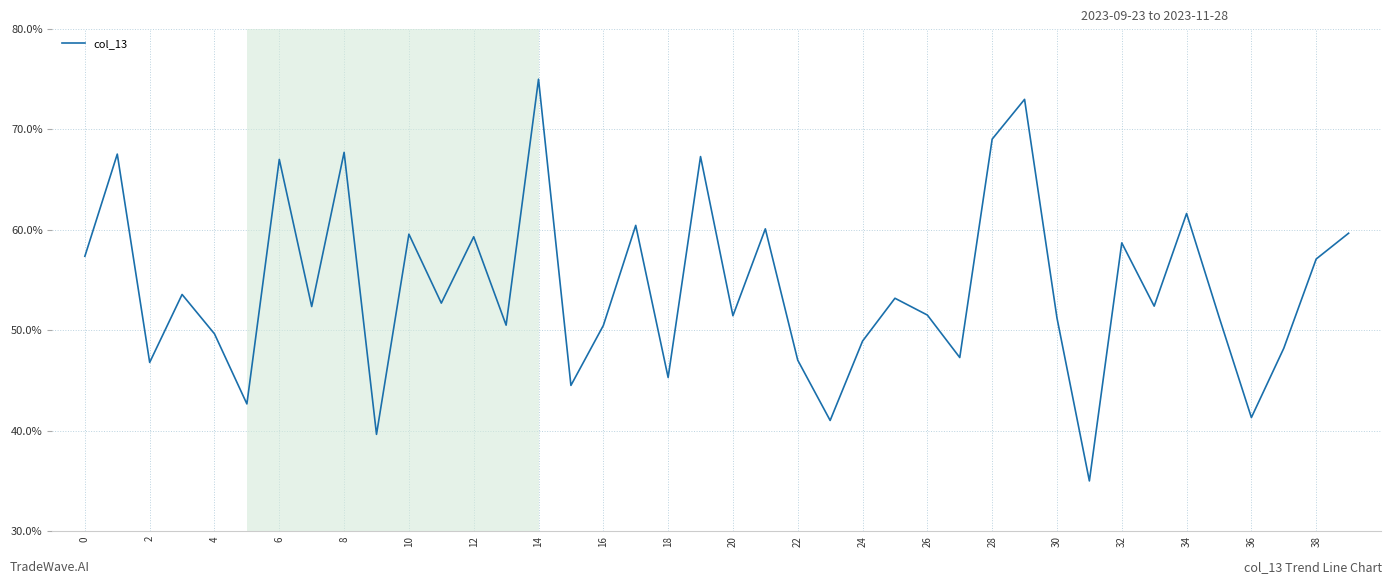

How many interior local valleys (lower than both neighbors) does the data have?

14